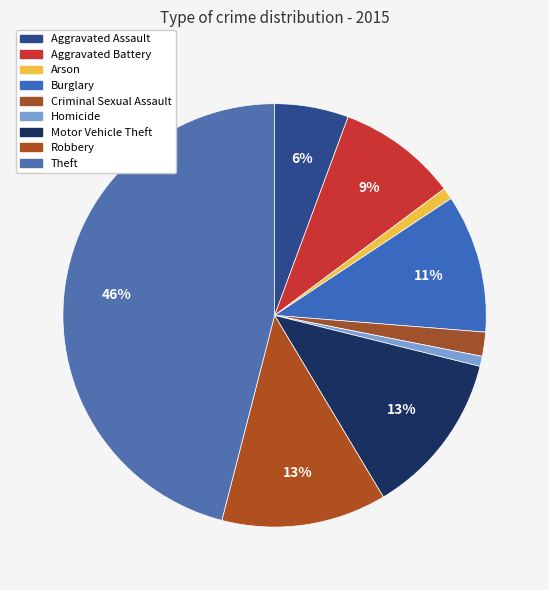

How many slices are in this pie chart?

9